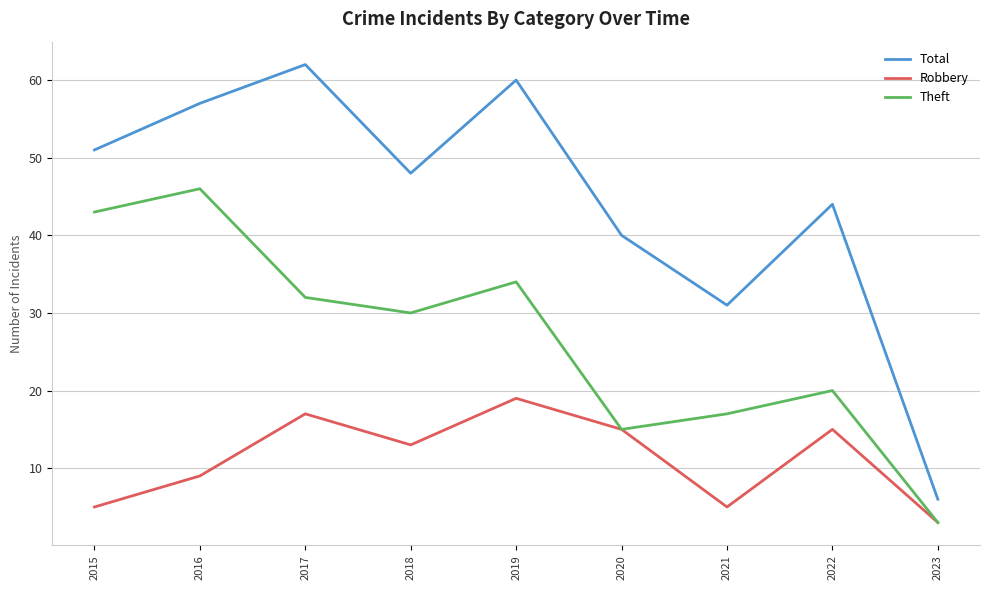

How many lines are shown in the chart?

3